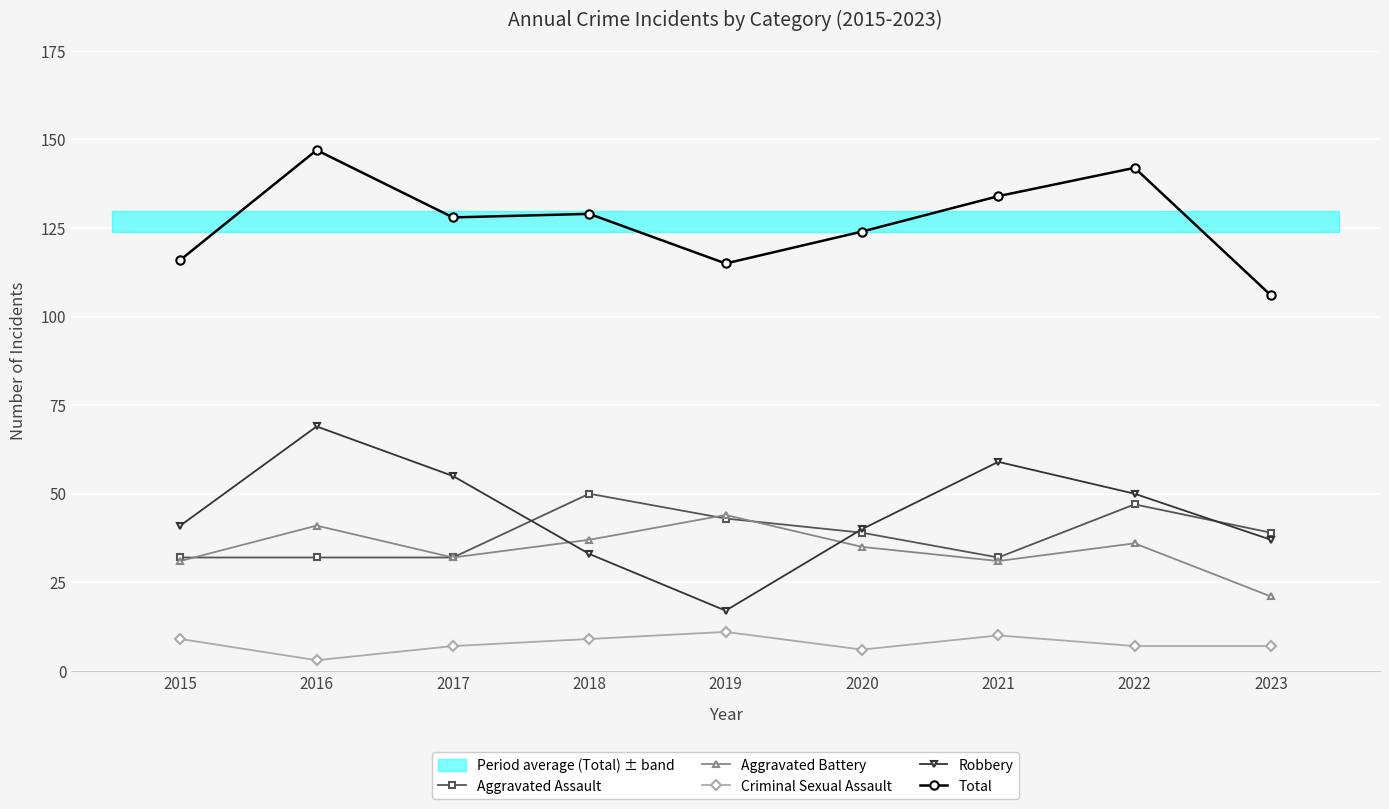

How many lines are shown in the chart?

5